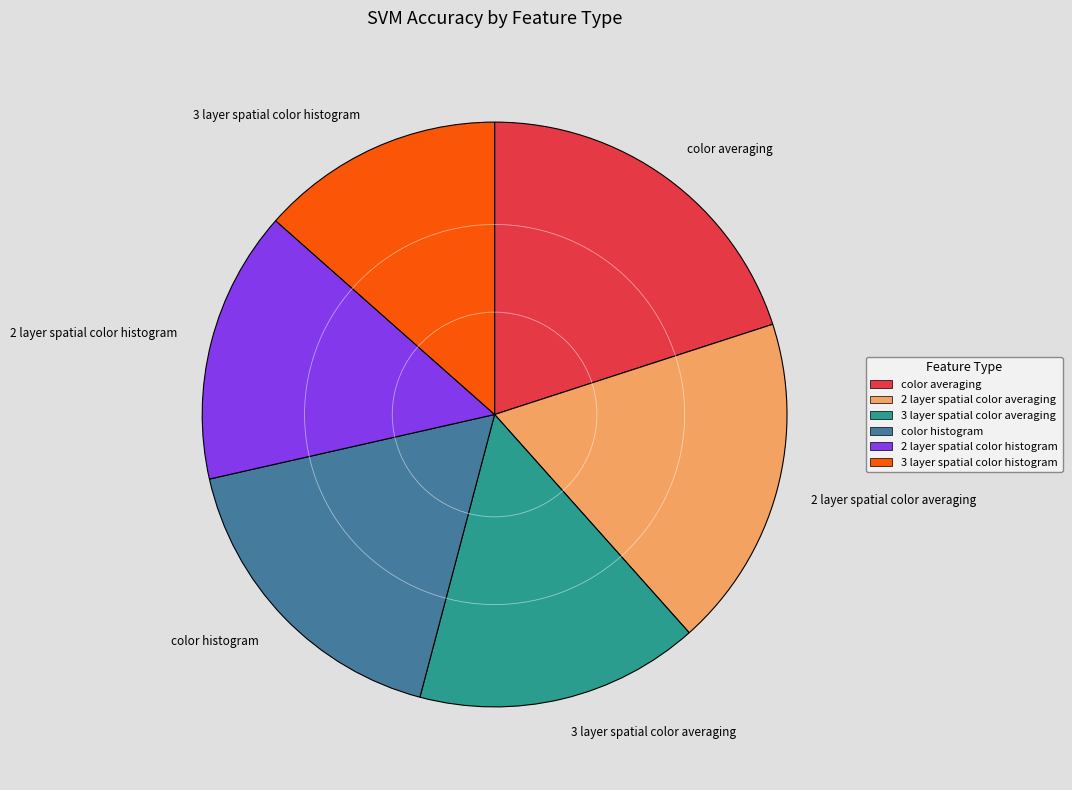

Is the sum of color averaging and 2 layer spatial color histogram greater than half?

No